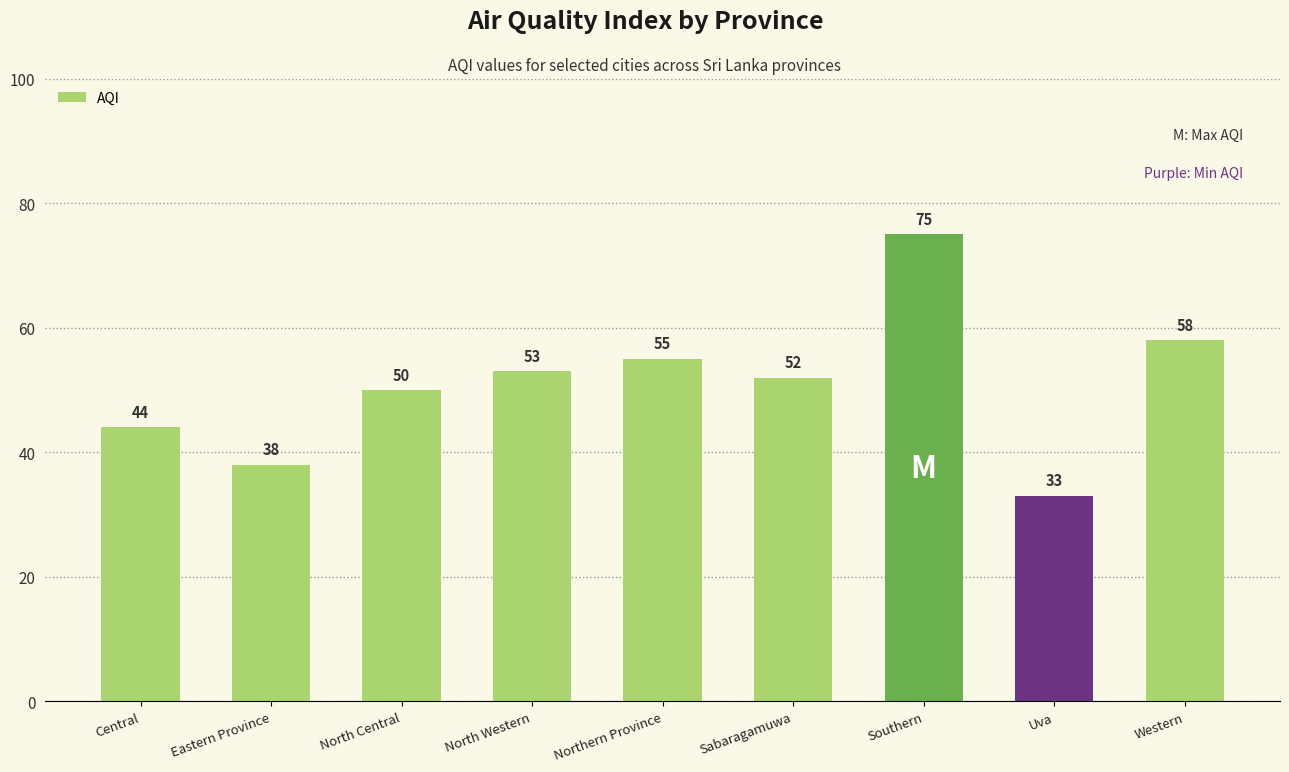

At which label is the value closest to 54?

North Western